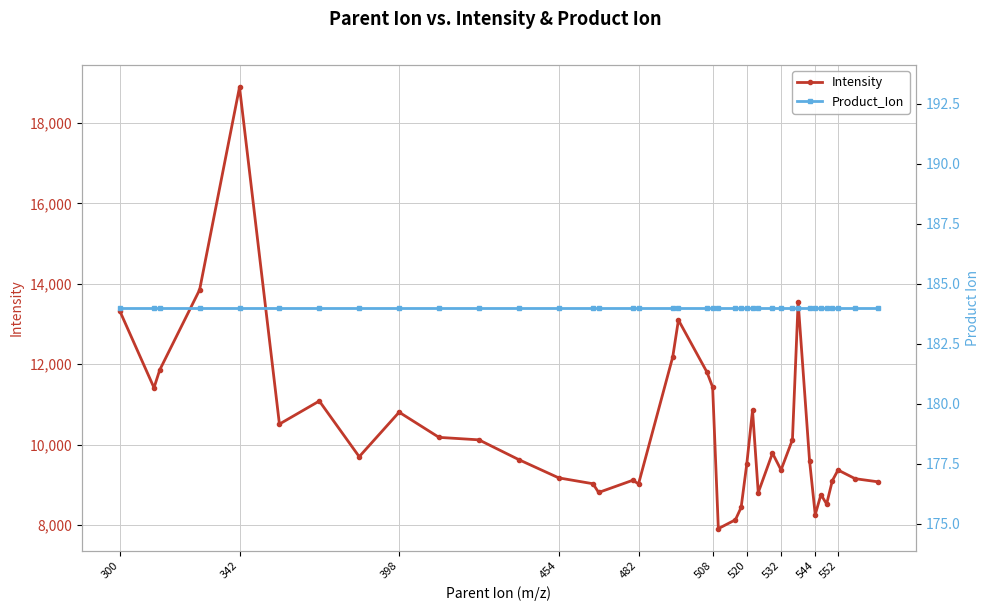

Which category has the lowest value across all series?

300